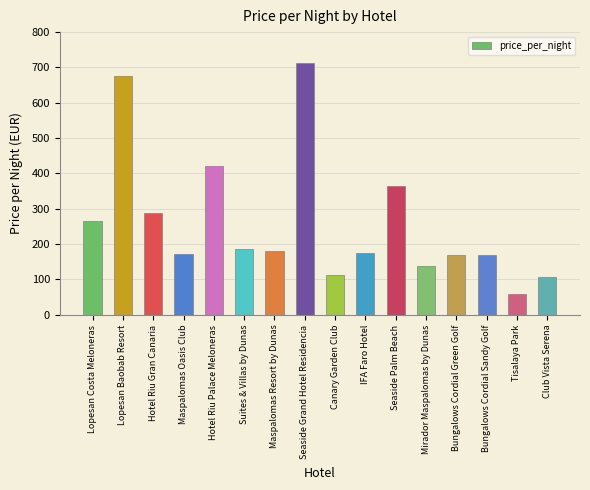

What is the change in value from Hotel Riu Palace Meloneras to Mirador Maspalomas by Dunas?

-282